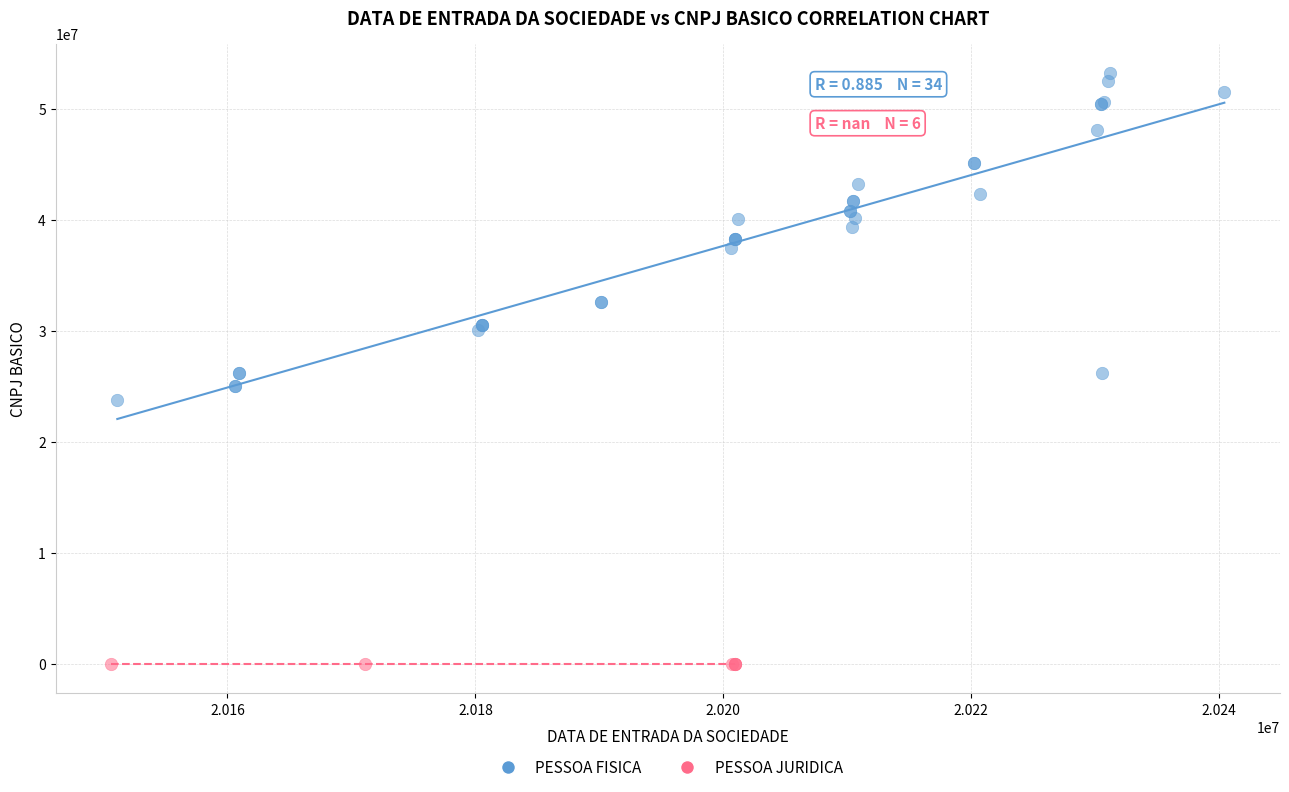

Which series reaches the maximum Y coordinate?

PESSOA FISICA